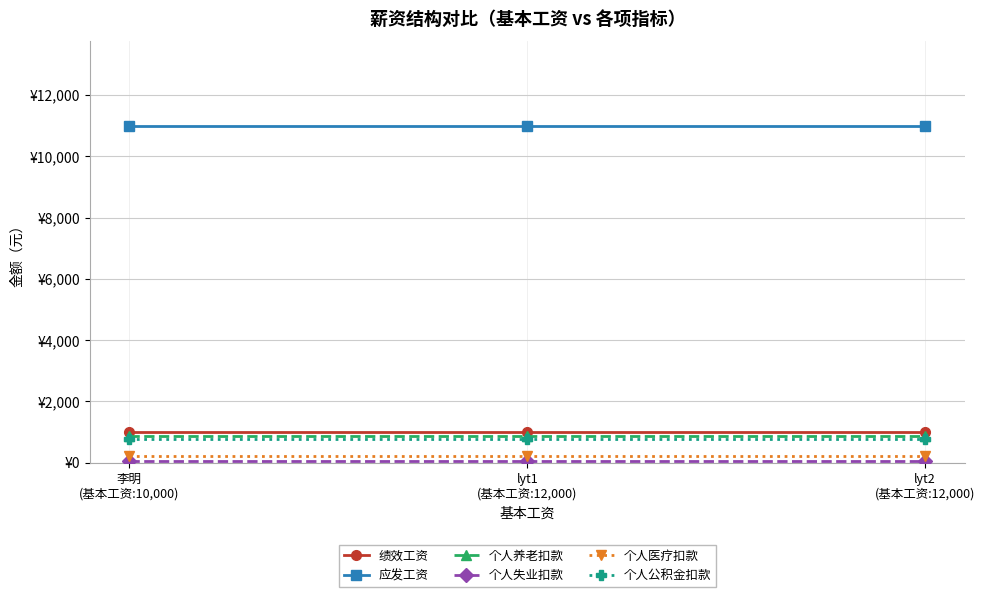

What position from the right is lyt1
(基本工资:12,000)?

2